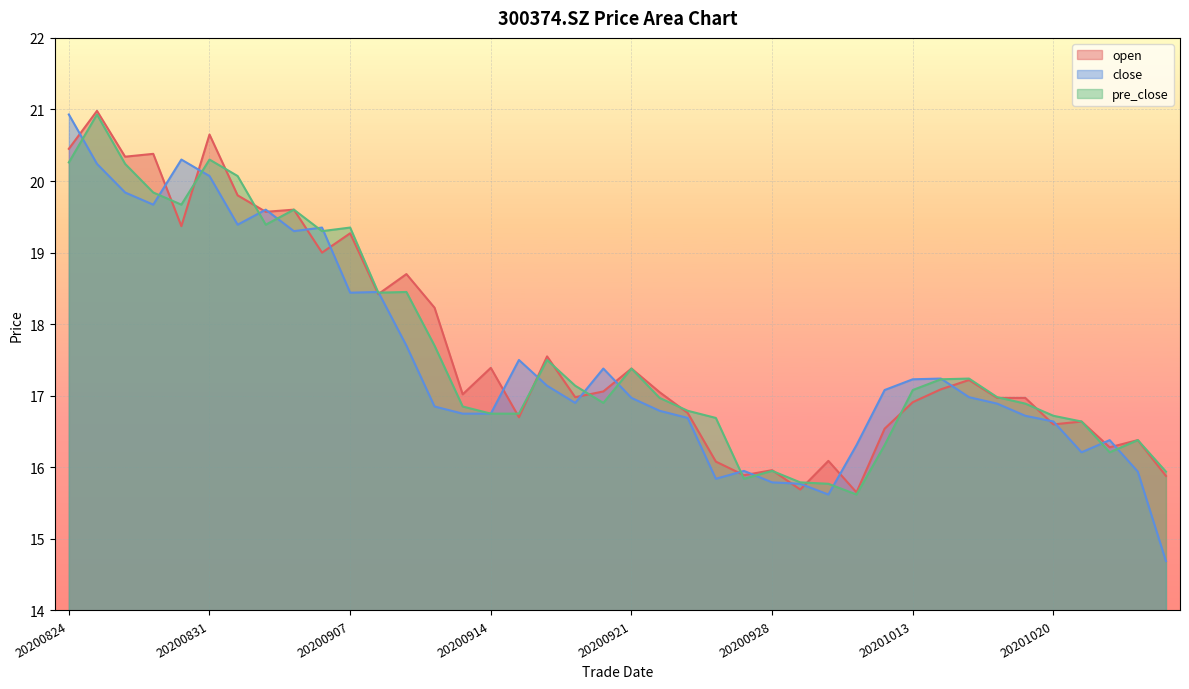

At which category does open reach its first local valley?

20200826